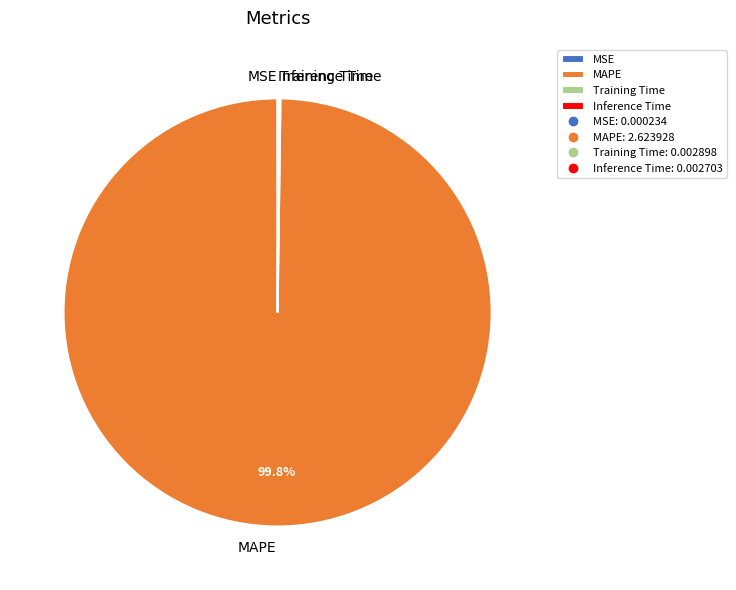

What percentage is NOT represented by MAPE?

0.2%